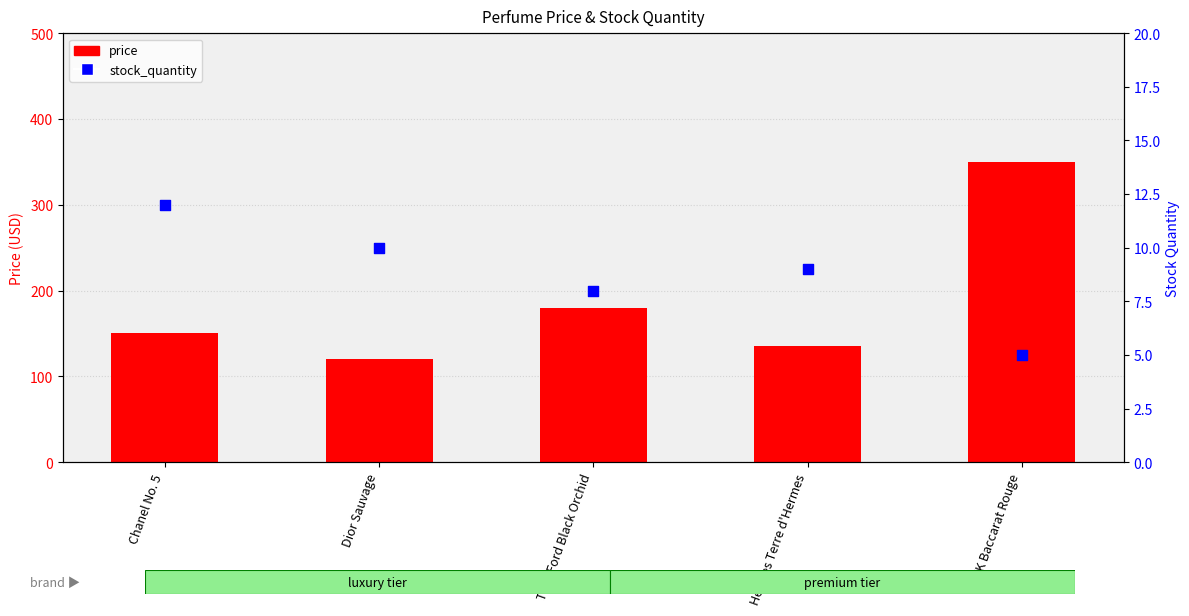

Which series contains the lowest Y value?

stock_quantity